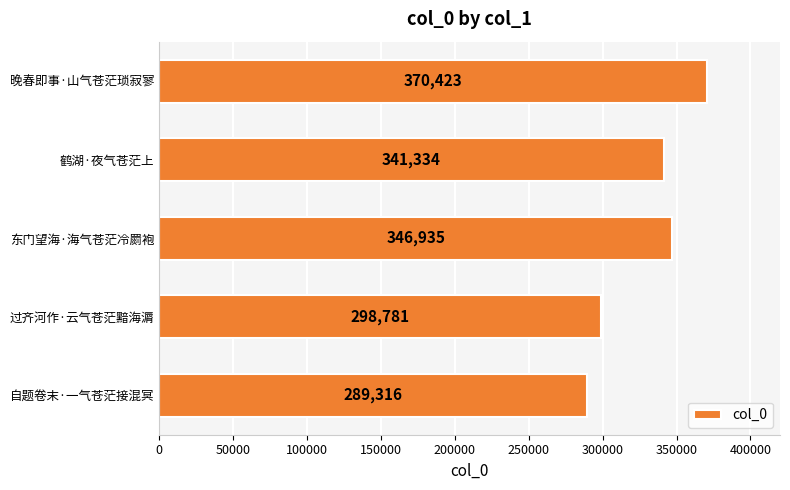

Rank the categories by value from lowest to highest.

自题卷末·一气苍茫接混冥, 过齐河作·云气苍茫黯海漘, 鹤湖·夜气苍茫上, 东门望海·海气苍茫冷罽袍, 晚春即事·山气苍茫琐寂寥